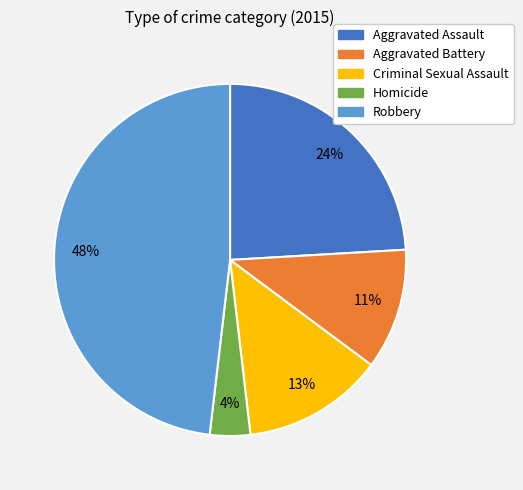

Is it true that Aggravated Battery is 19% of the pie?

False